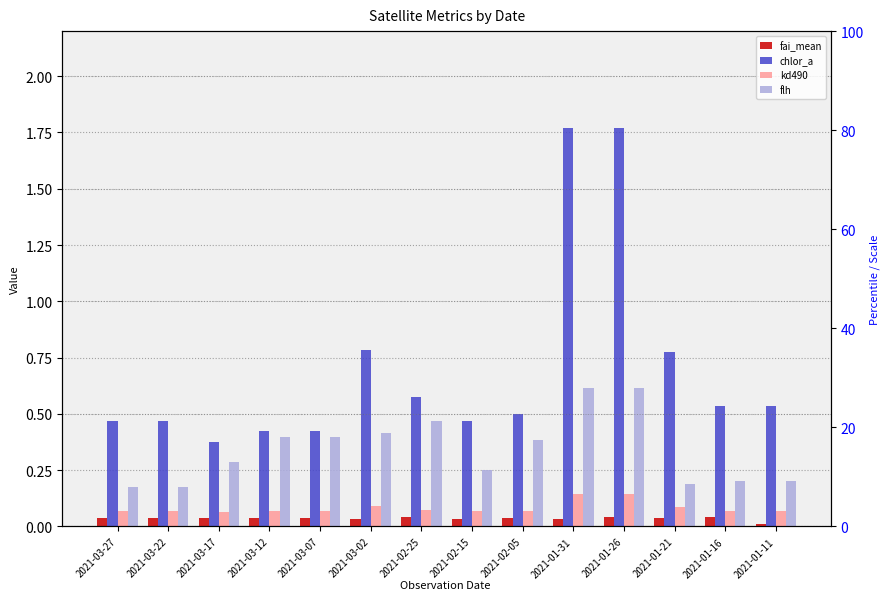

What is the spread (max minus min) of values at 2021-01-21?

0.7